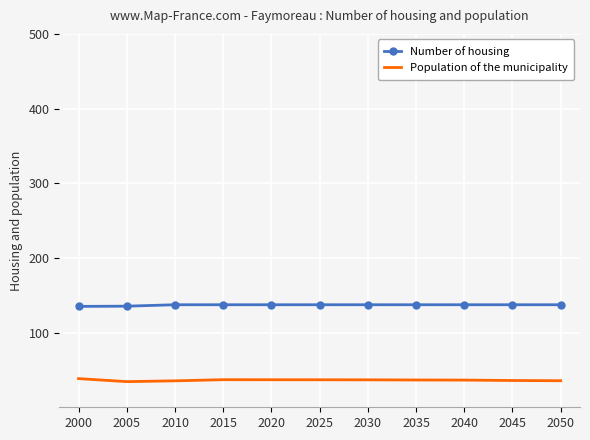

True or false: Number of housing has a value of 135.4 at 2005.

True